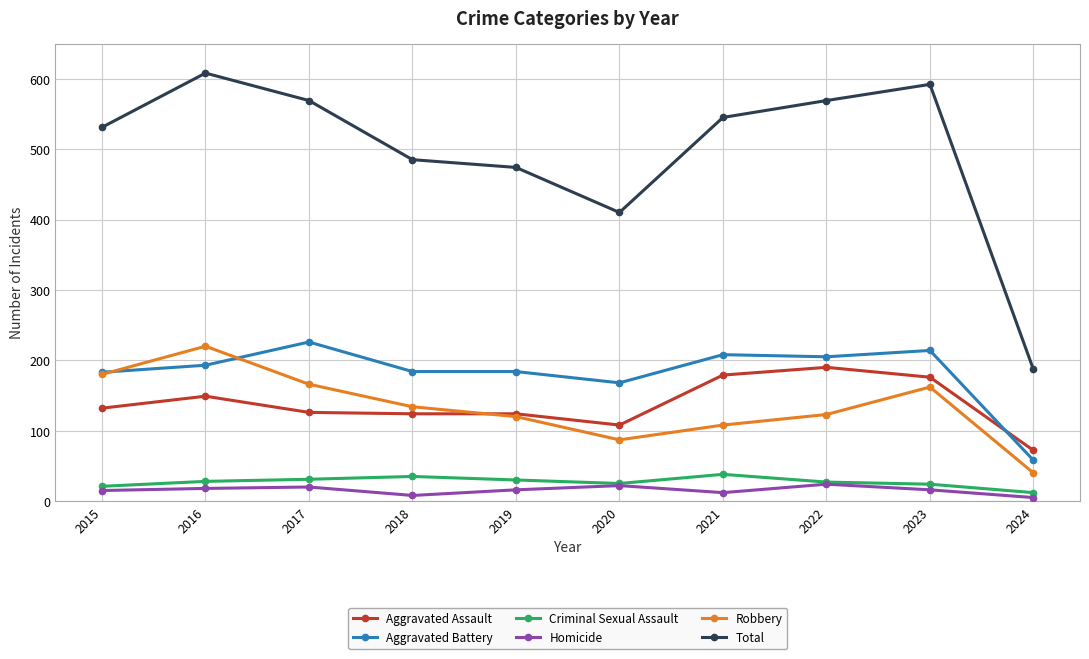

How many data points does each series have?

10